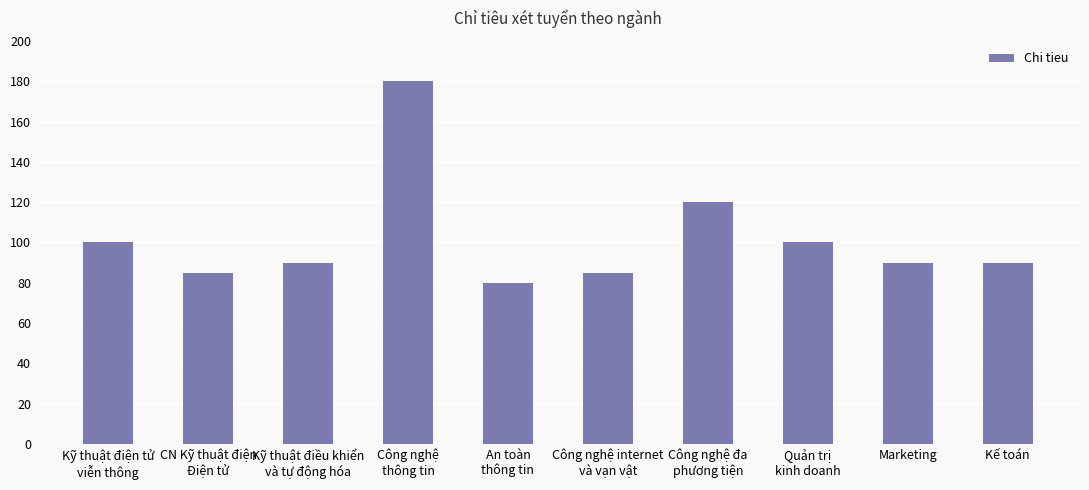

What is the maximum value shown in the chart?

180